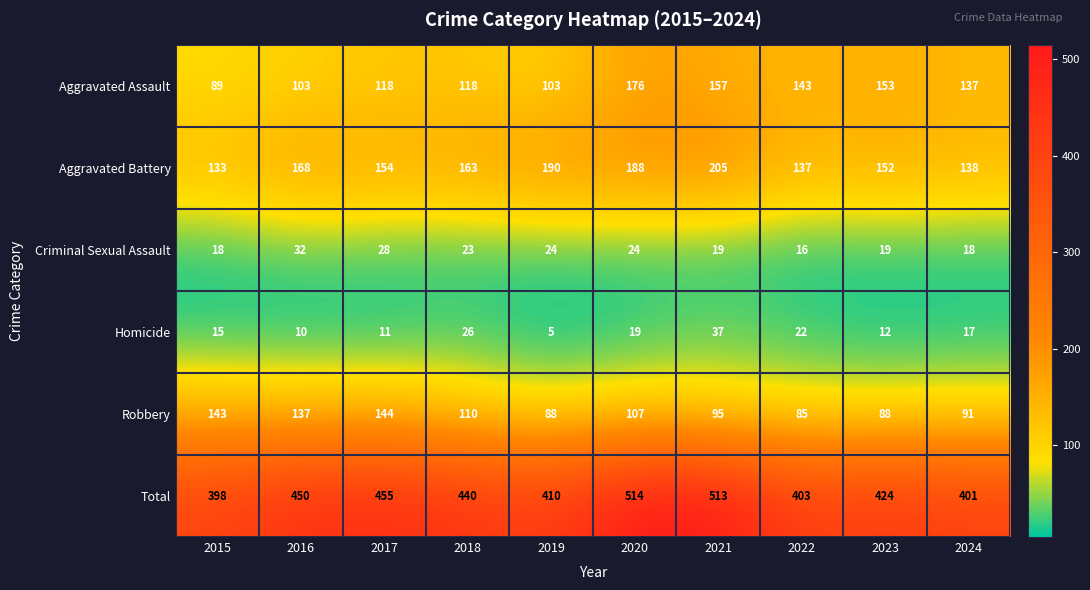

The Total series shows 238 at 2015. True or false?

False